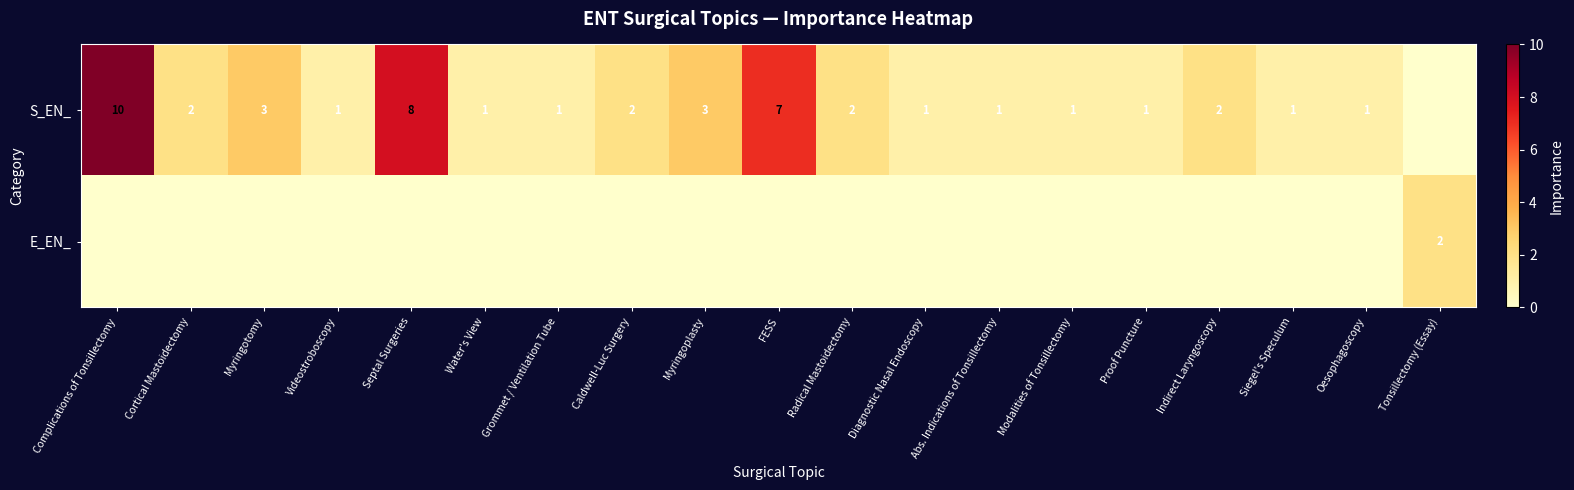

How many categories are shown in the chart?

19